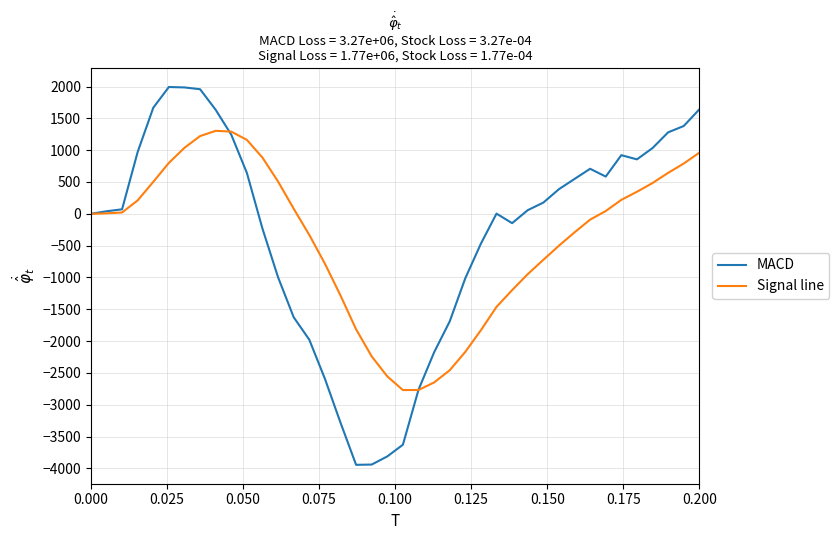

List the series in order of their peak value, highest first.

MACD, Signal line